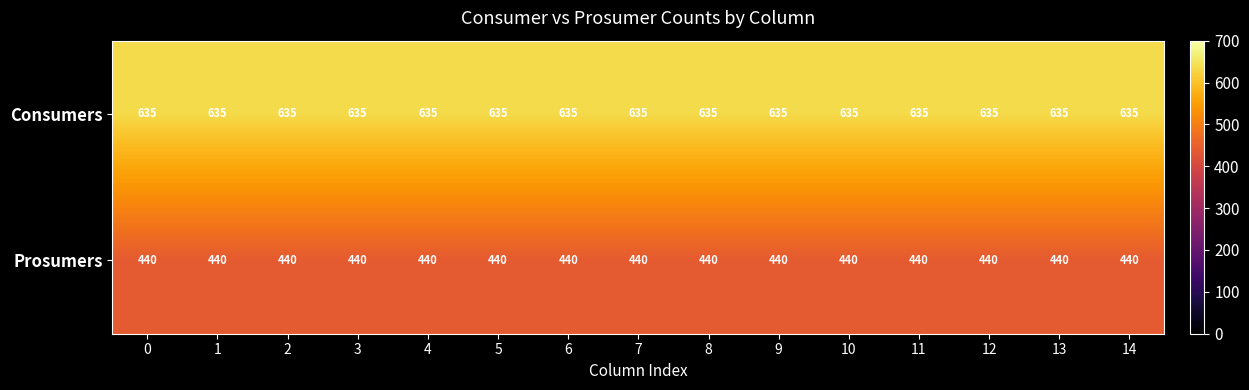

Which series has the largest total across all categories?

Consumers